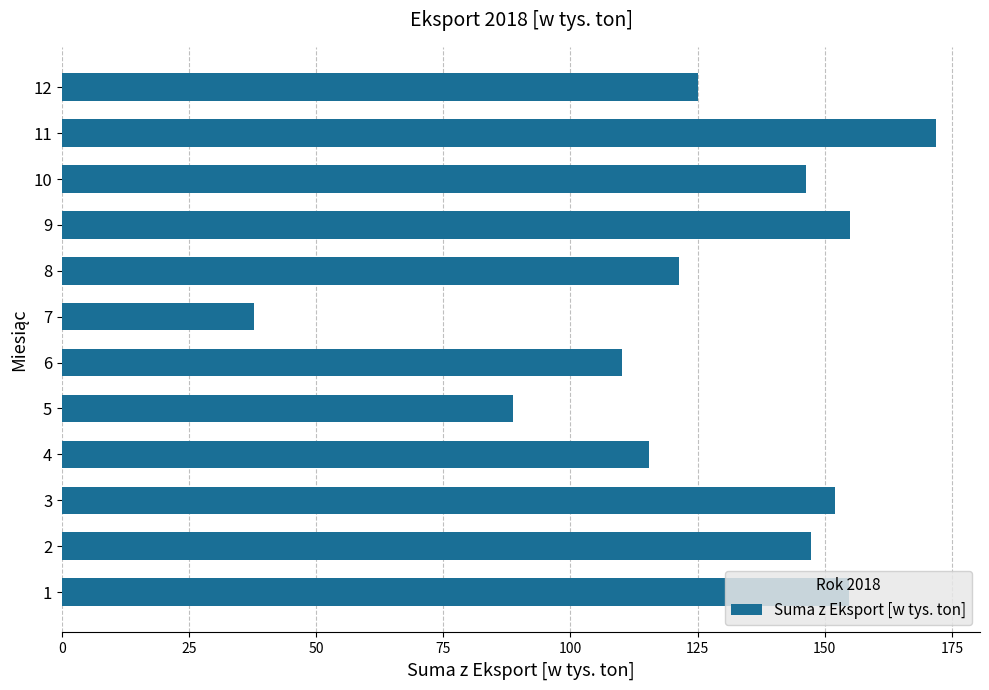

True or false: the data shows 304.8 at 11.

False